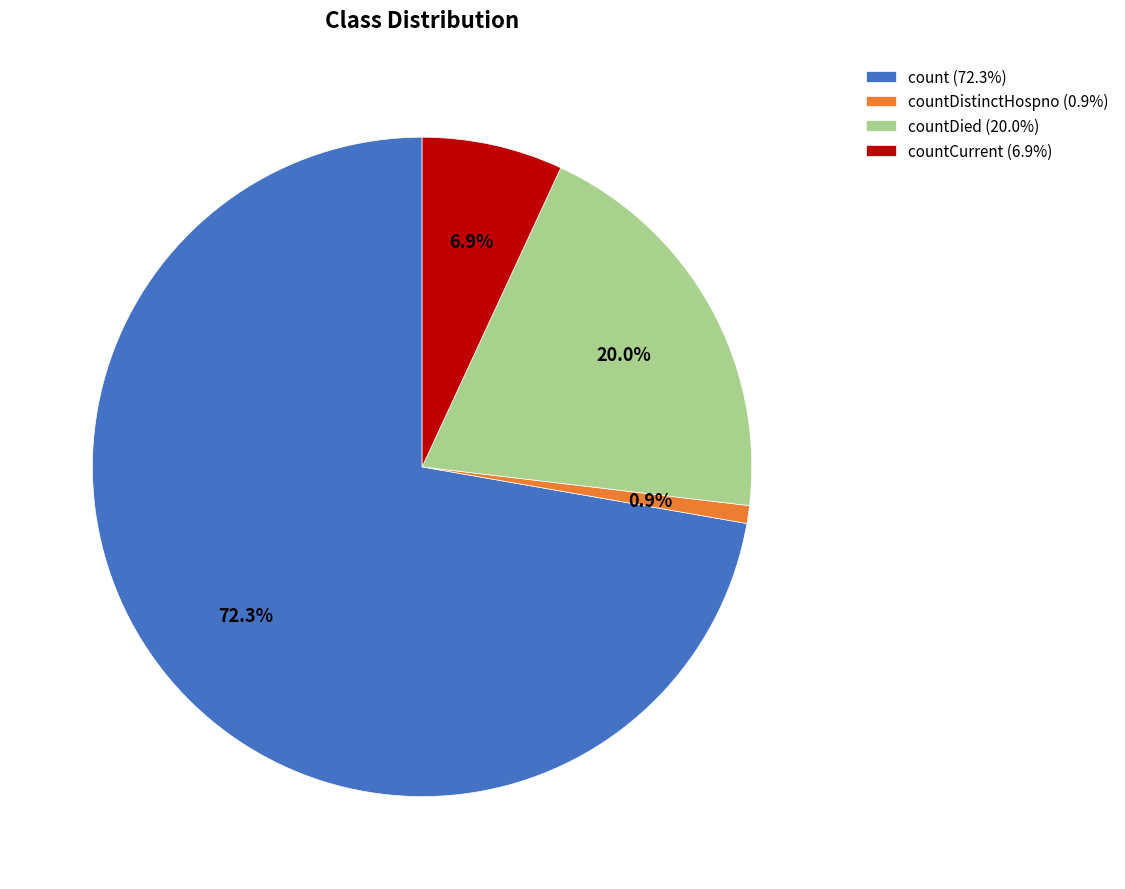

Does any single category account for the majority?

Yes